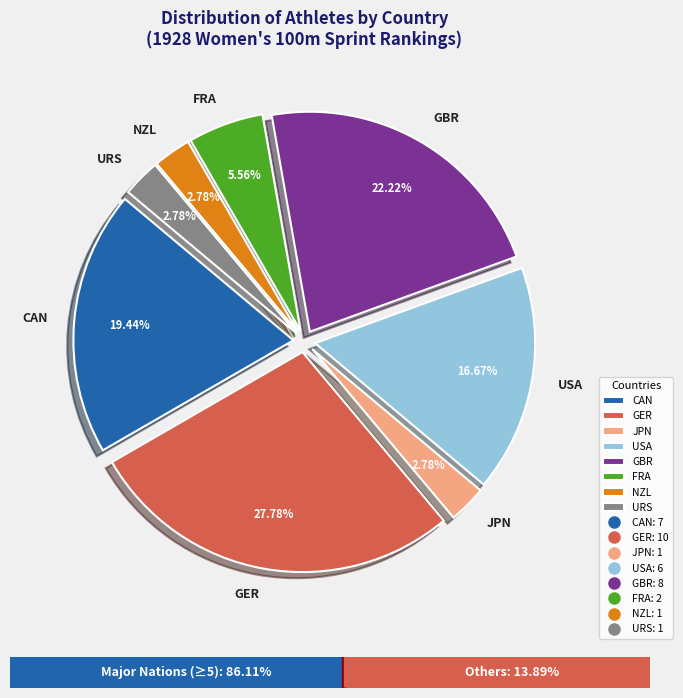

Is there any slice that represents more than half of the pie?

No